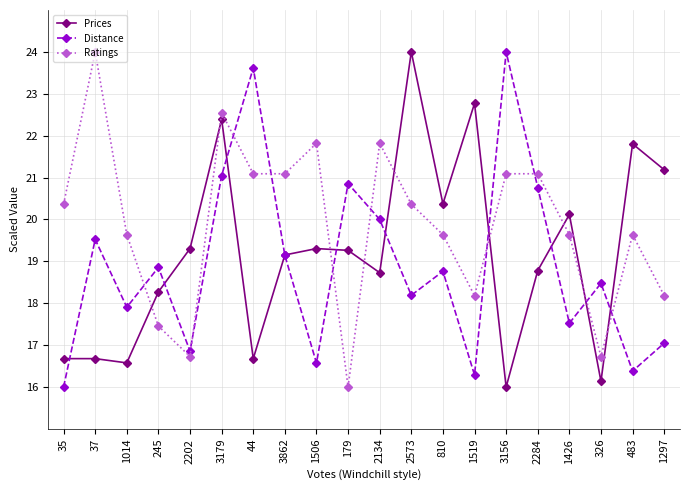

At which label does Distance first exceed 18?

37